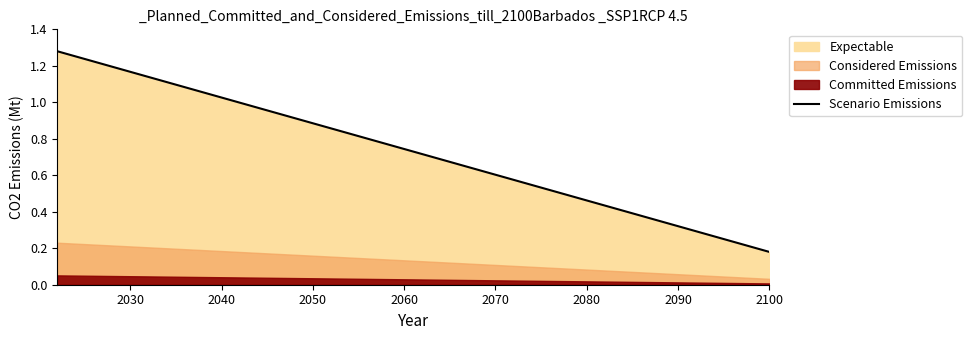

What is the average value?

0.7